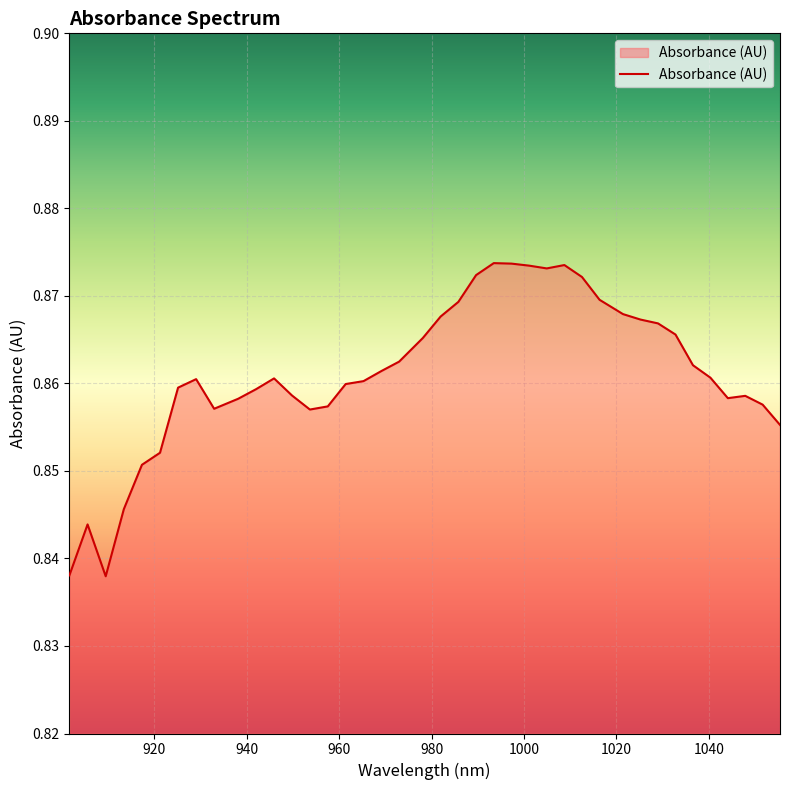

Reading left to right, what are all the values shown in this chart?

0.8	0.8	0.8	0.8	0.9	0.9	0.9	0.9	0.9	0.9	0.9	0.9	0.9	0.9	0.9	0.9	0.9	0.9	0.9	0.9	0.9	0.9	0.9	0.9	0.9	0.9	0.9	0.9	0.9	0.9	0.9	0.9	0.9	0.9	0.9	0.9	0.9	0.9	0.9	0.9